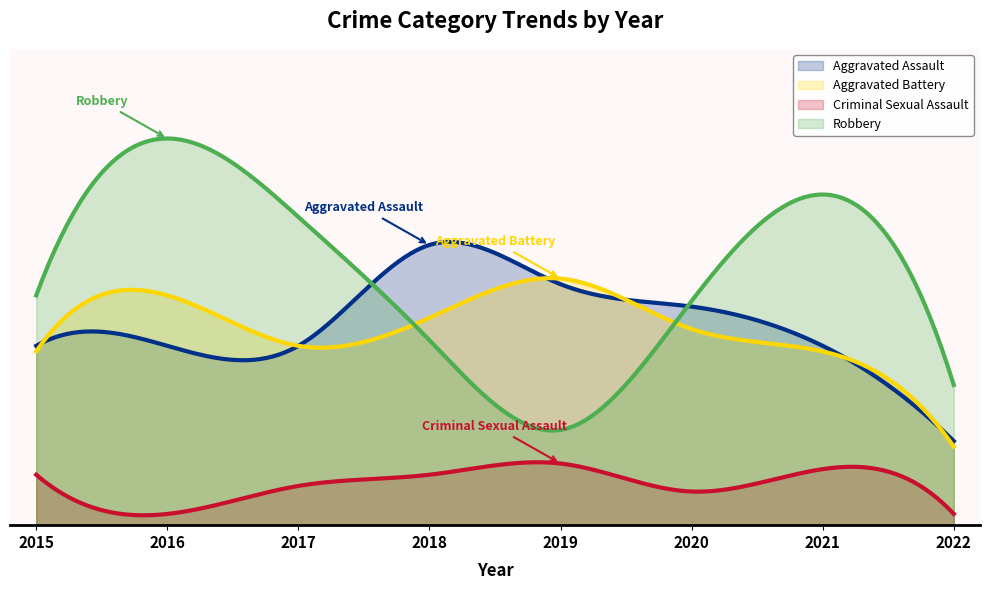

At which category does Criminal Sexual Assault reach its first local valley?

2016